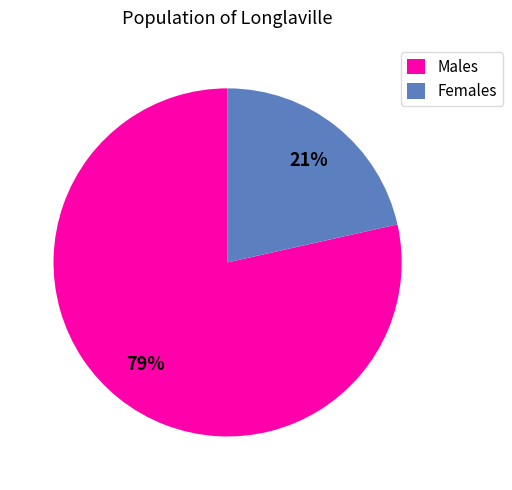

The Males slice represents 79% of the pie. True or false?

True